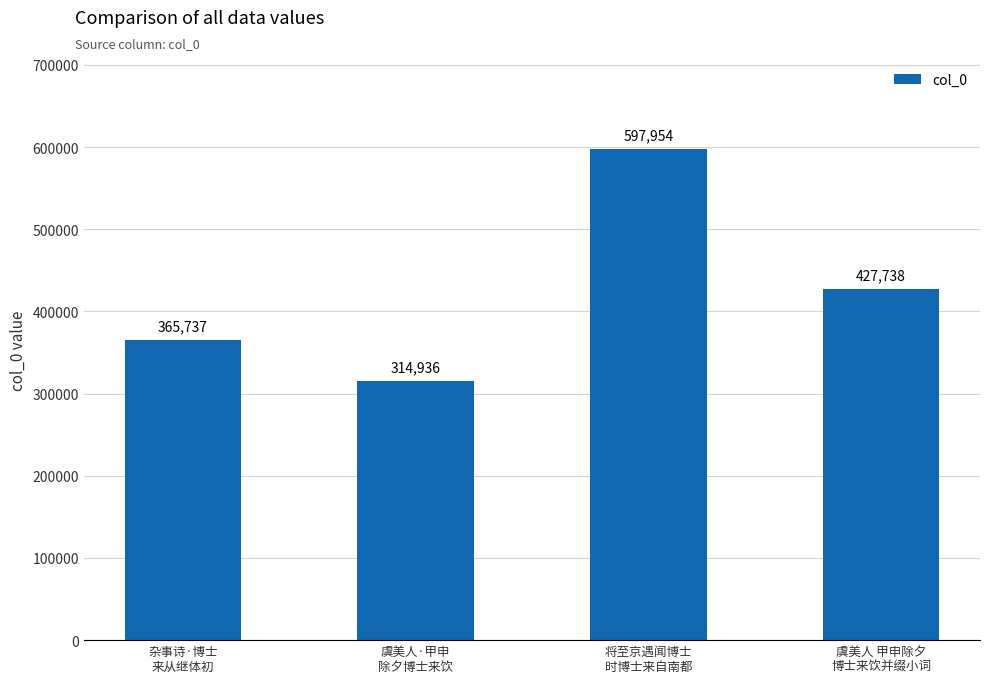

Rank the categories by value from highest to lowest.

将至京遇闻博士
时博士来自南都, 虞美人 甲申除夕
博士来饮并缀小词, 杂事诗·博士
来从继体初, 虞美人·甲申
除夕博士来饮